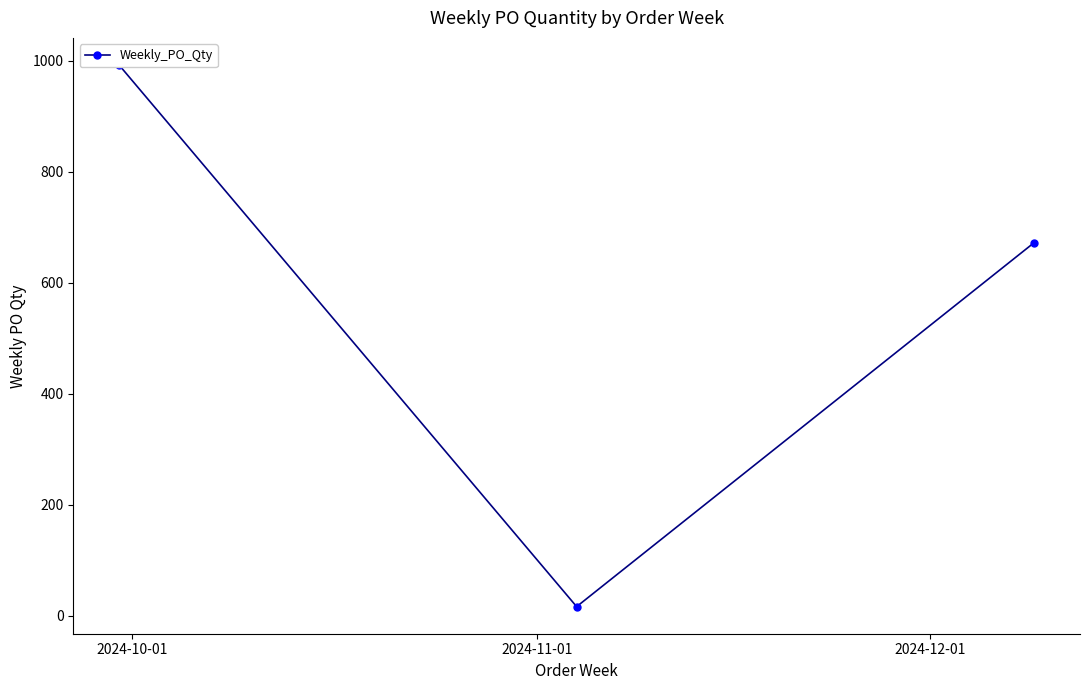

What is the approximate value at 2024-12-01?

672